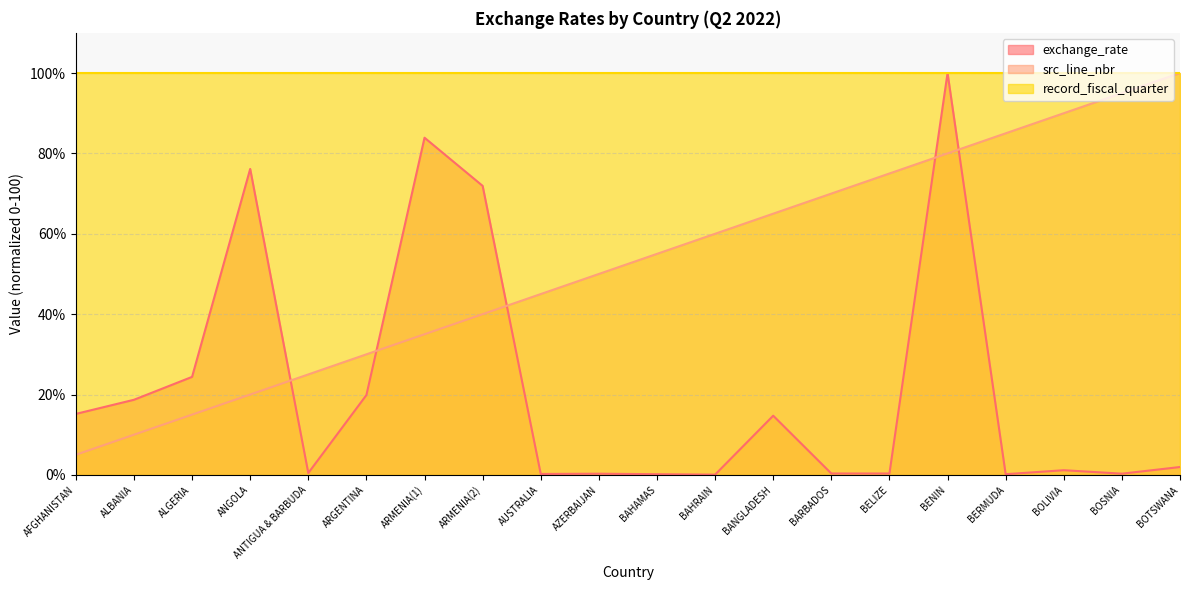

How many times do exchange_rate and src_line_nbr cross each other?

5